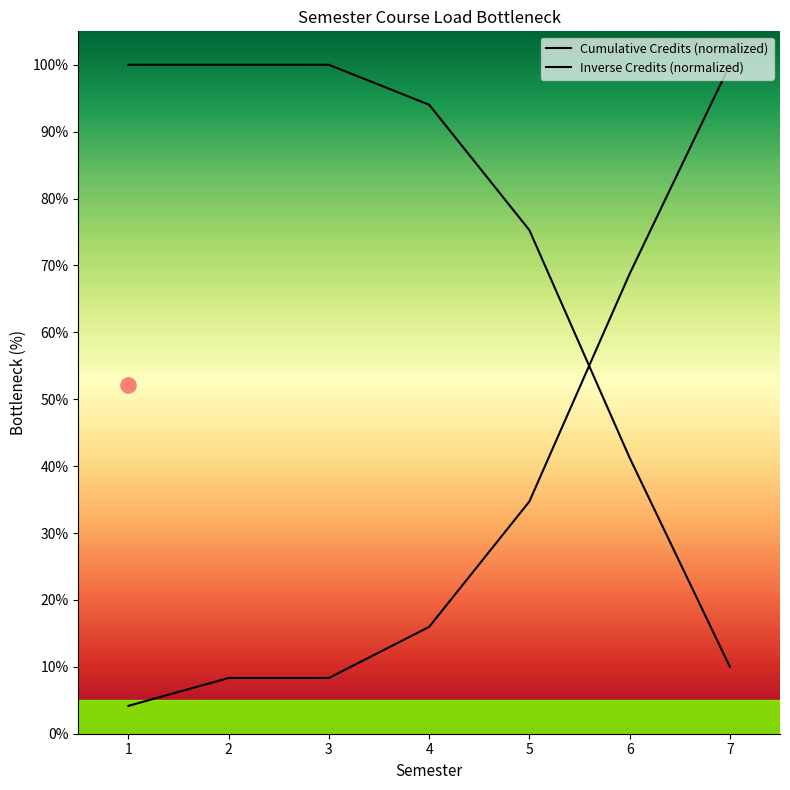

Which series has the largest total across all categories?

Inverse Credits (normalized)